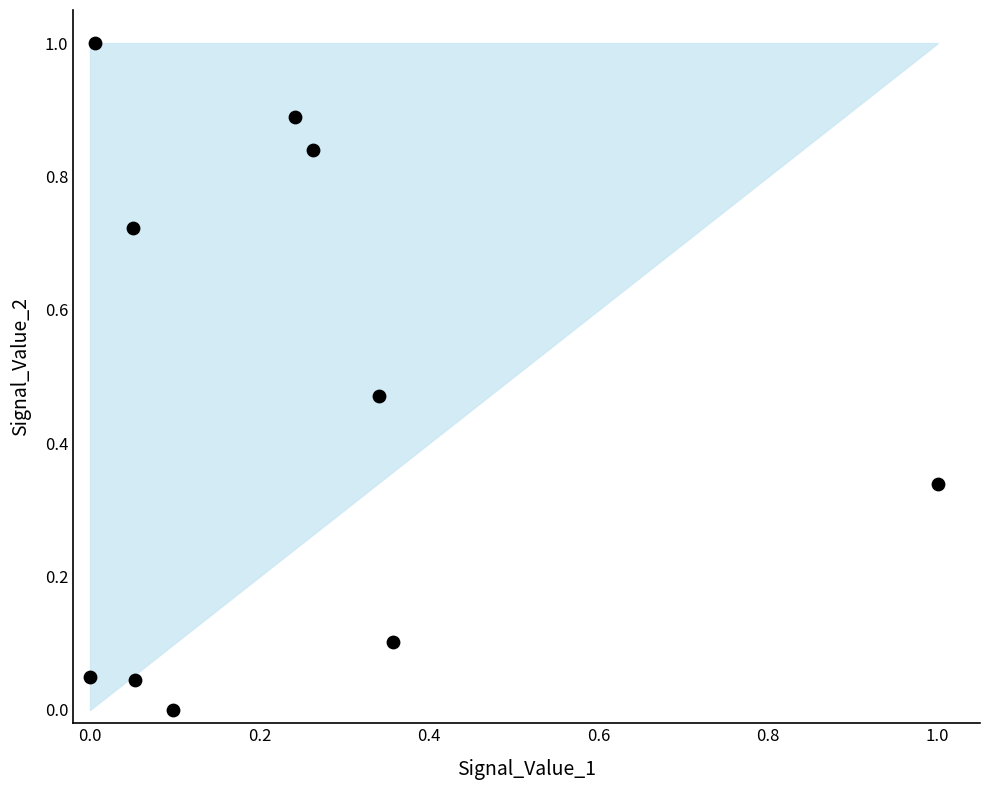

What is the range of Y values (max minus min)?

1.0